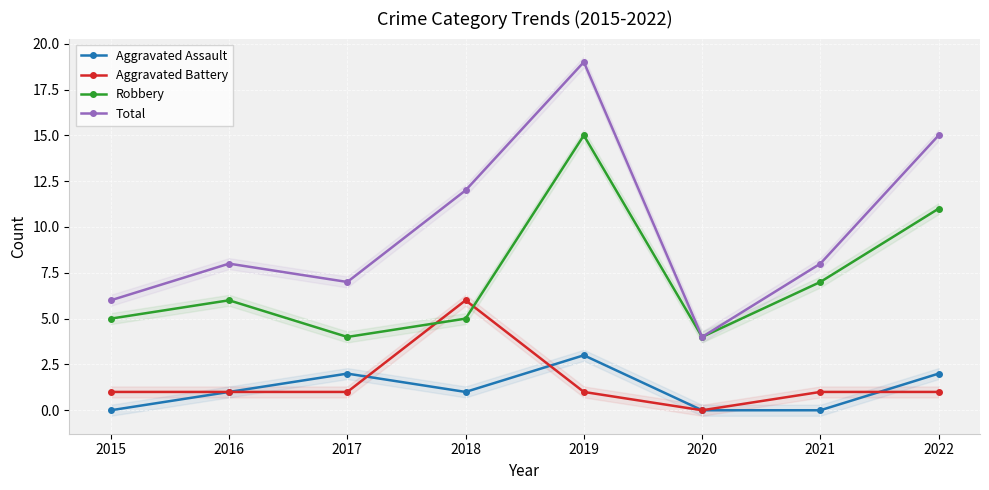

Reading left to right, extract all data points from this chart.

Aggravated Assault: 0	1	2	1	3	0	0	2
Aggravated Battery: 1	1	1	6	1	0	1	1
Robbery: 5	6	4	5	15	4	7	11
Total: 6	8	7	12	19	4	8	15